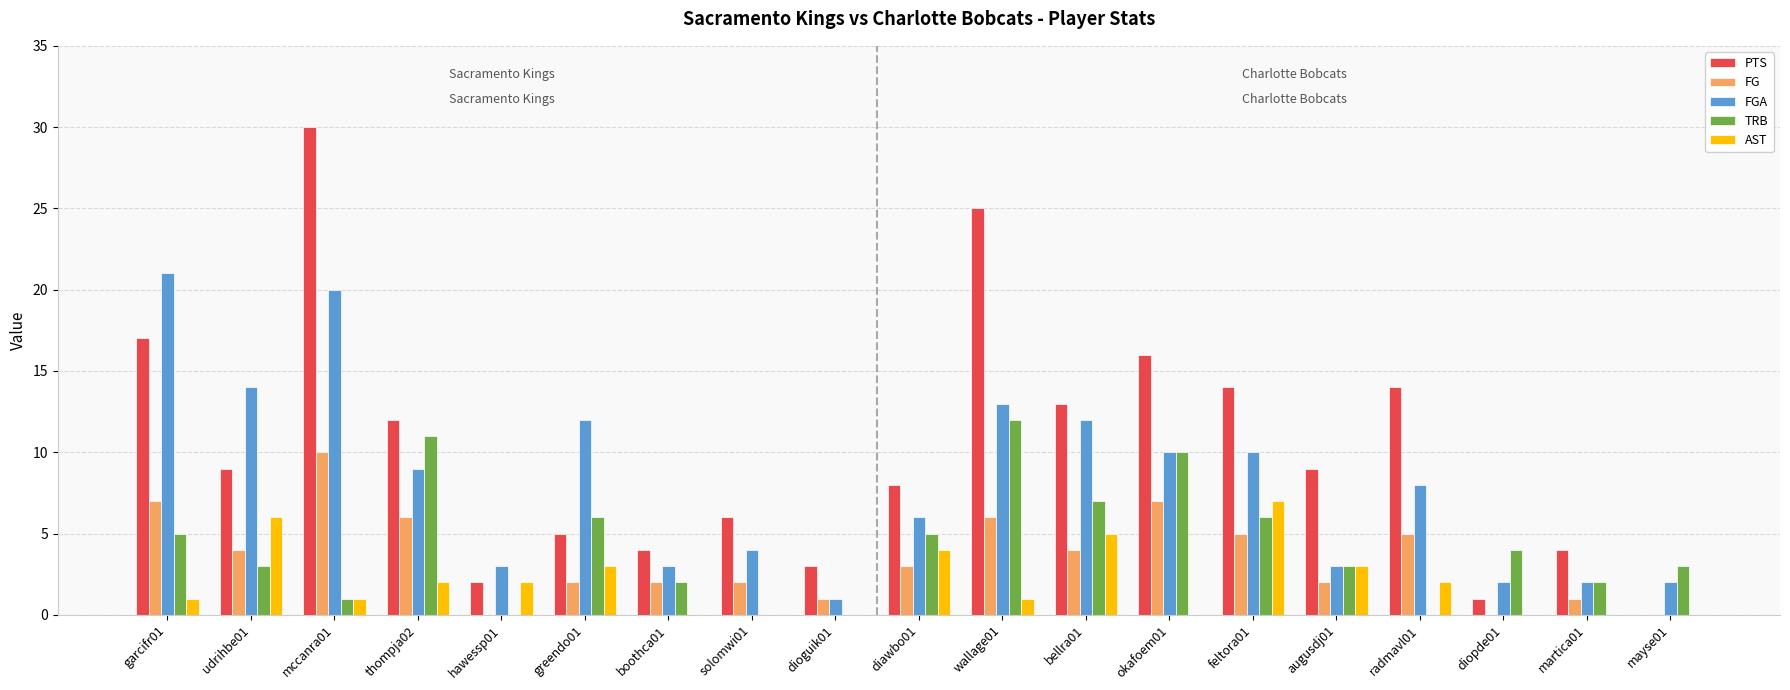

Between radmavl01 and mayse01, which series saw the biggest shift?

PTS